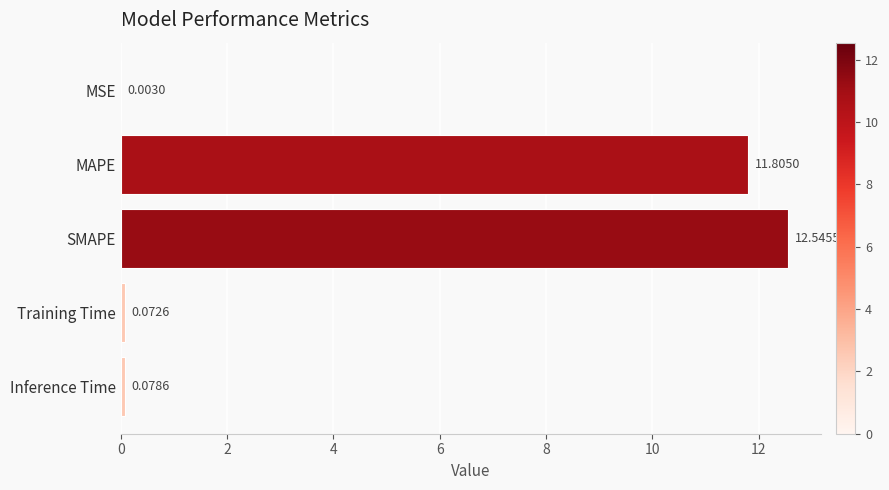

Where is the data nearest to the value 6?

MAPE